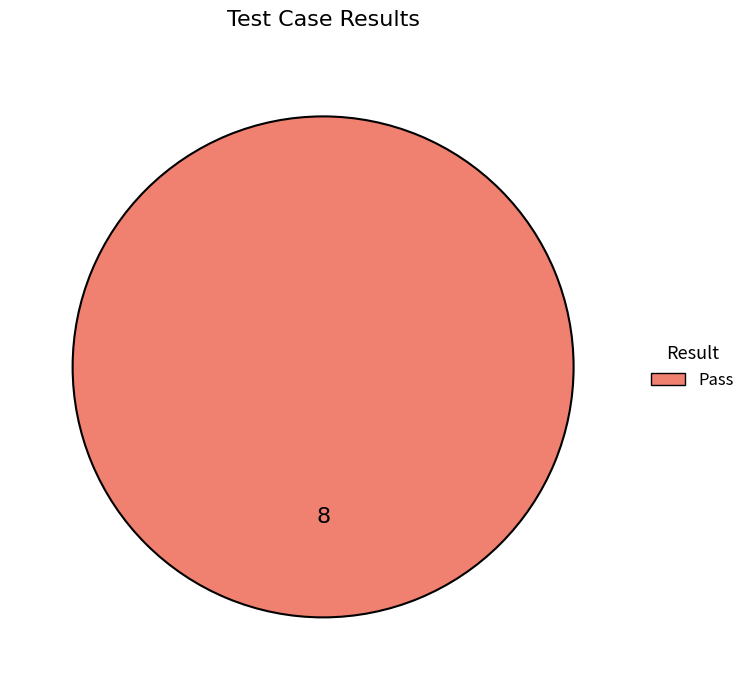

How many segments does this pie chart have?

1